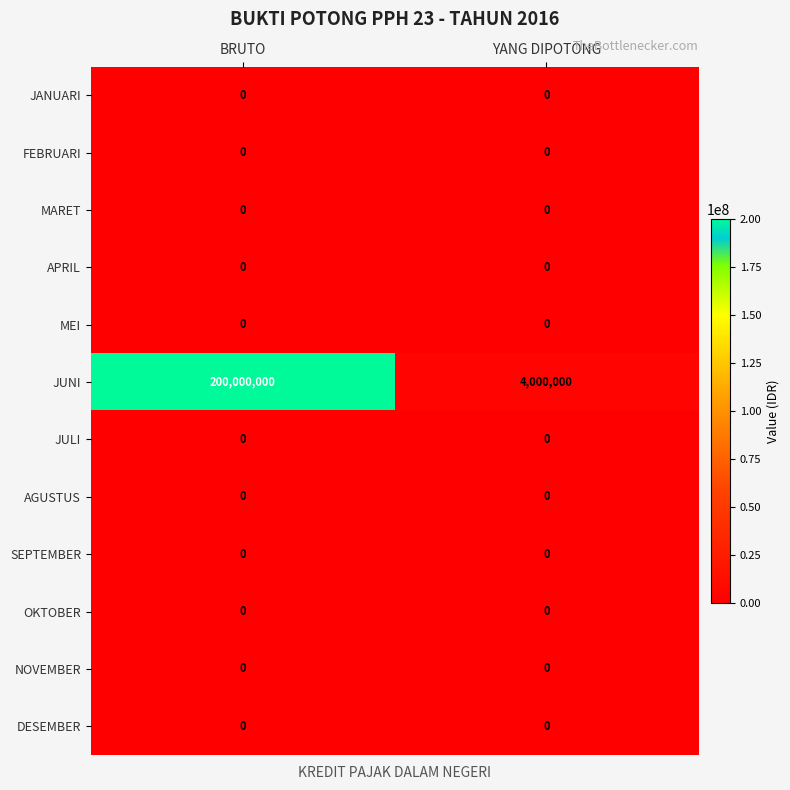

Reading left to right, what are all the values shown in this chart?

JANUARI: BRUTO=0	YANG DIPOTONG=0
FEBRUARI: BRUTO=0	YANG DIPOTONG=0
MARET: BRUTO=0	YANG DIPOTONG=0
APRIL: BRUTO=0	YANG DIPOTONG=0
MEI: BRUTO=0	YANG DIPOTONG=0
JUNI: BRUTO=200000000	YANG DIPOTONG=4000000
JULI: BRUTO=0	YANG DIPOTONG=0
AGUSTUS: BRUTO=0	YANG DIPOTONG=0
SEPTEMBER: BRUTO=0	YANG DIPOTONG=0
OKTOBER: BRUTO=0	YANG DIPOTONG=0
NOVEMBER: BRUTO=0	YANG DIPOTONG=0
DESEMBER: BRUTO=0	YANG DIPOTONG=0